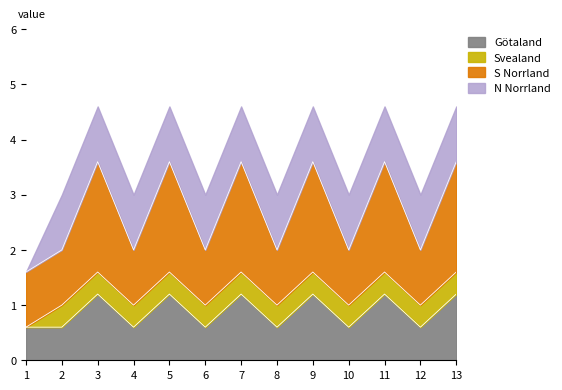

How many points are higher than both their immediate neighbors (excluding endpoints)?

5